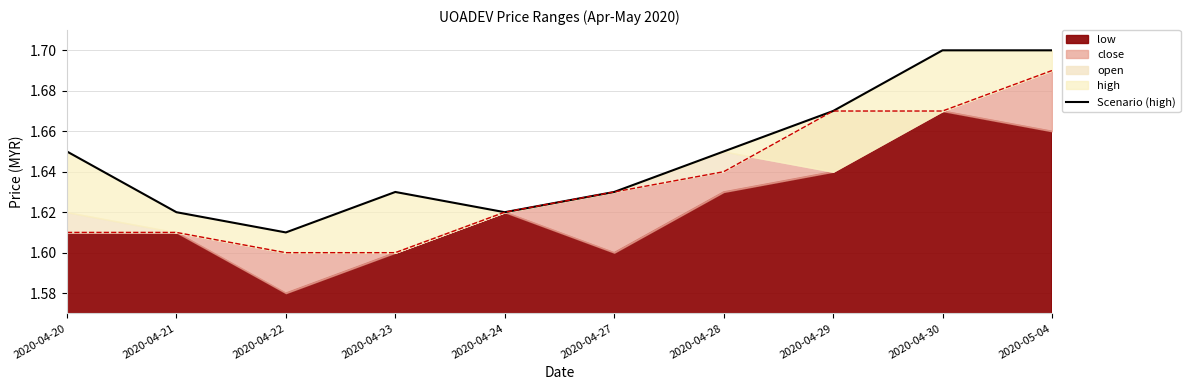

Is it true that the value at 2020-05-04 is 2.3?

False